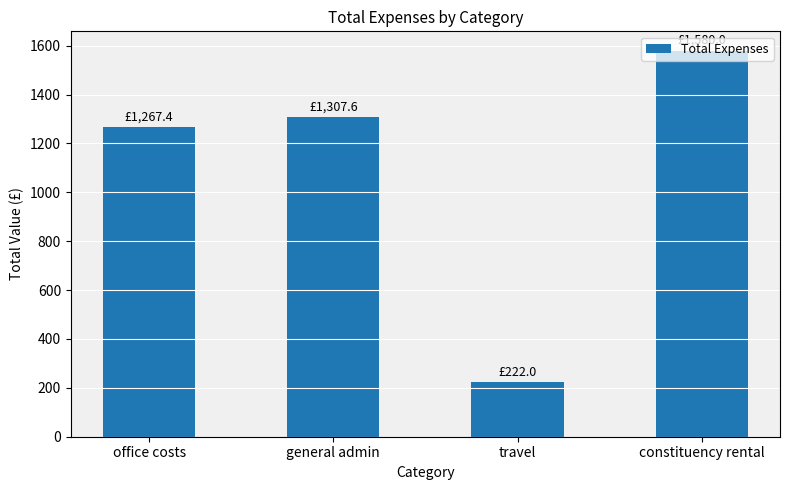

What is the change in value from general admin to travel?

-1085.6